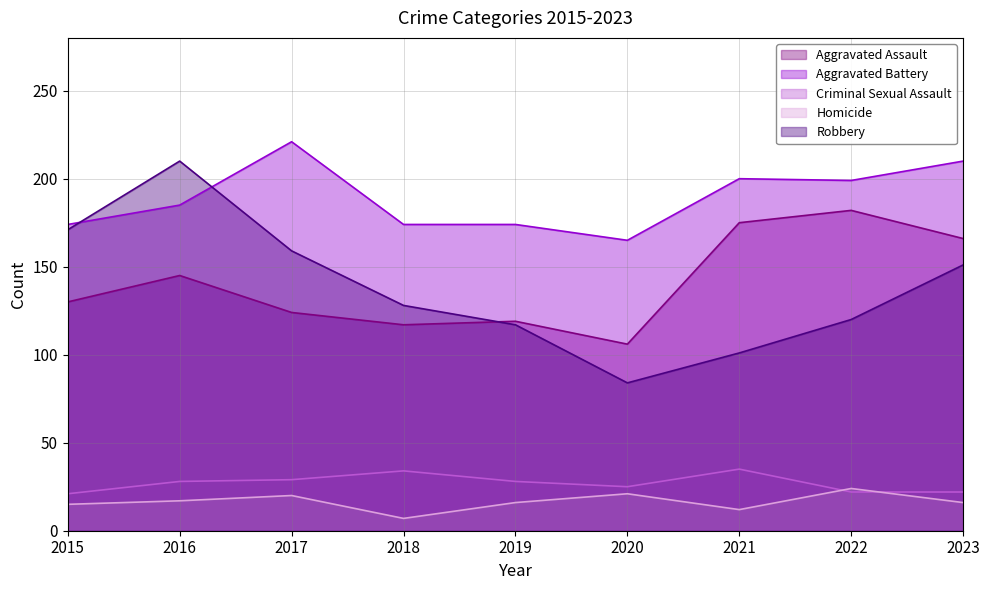

At which label does Aggravated Battery reach its peak?

2017